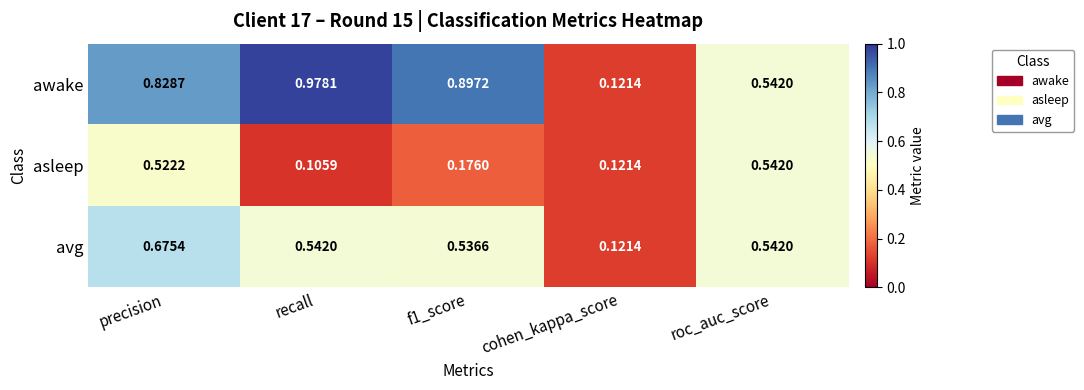

At which category is the sum across all series the highest?

precision